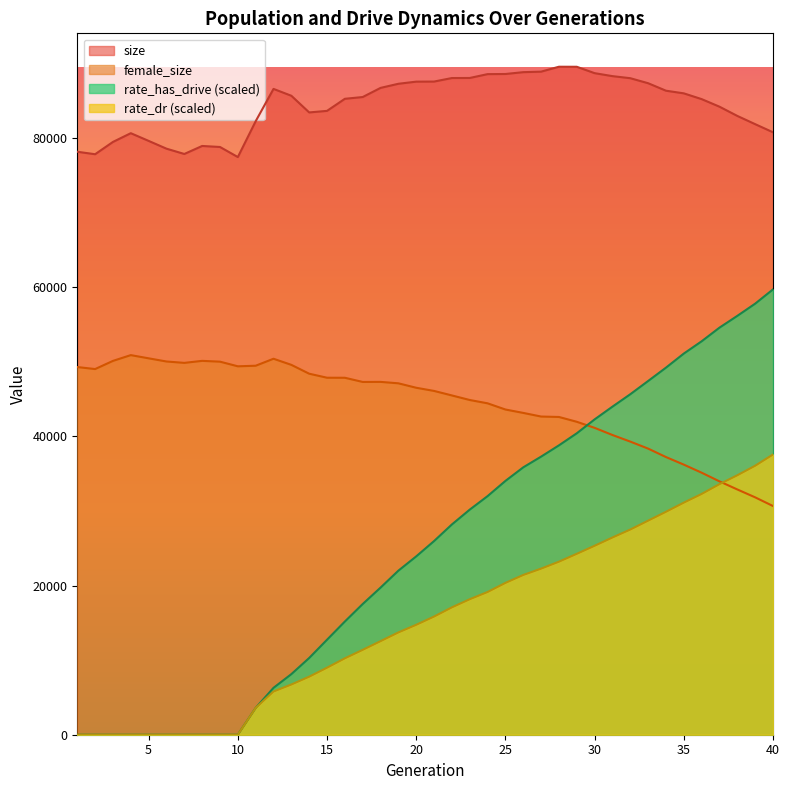

Which series has the widest spread of values?

rate_has_drive (scaled)